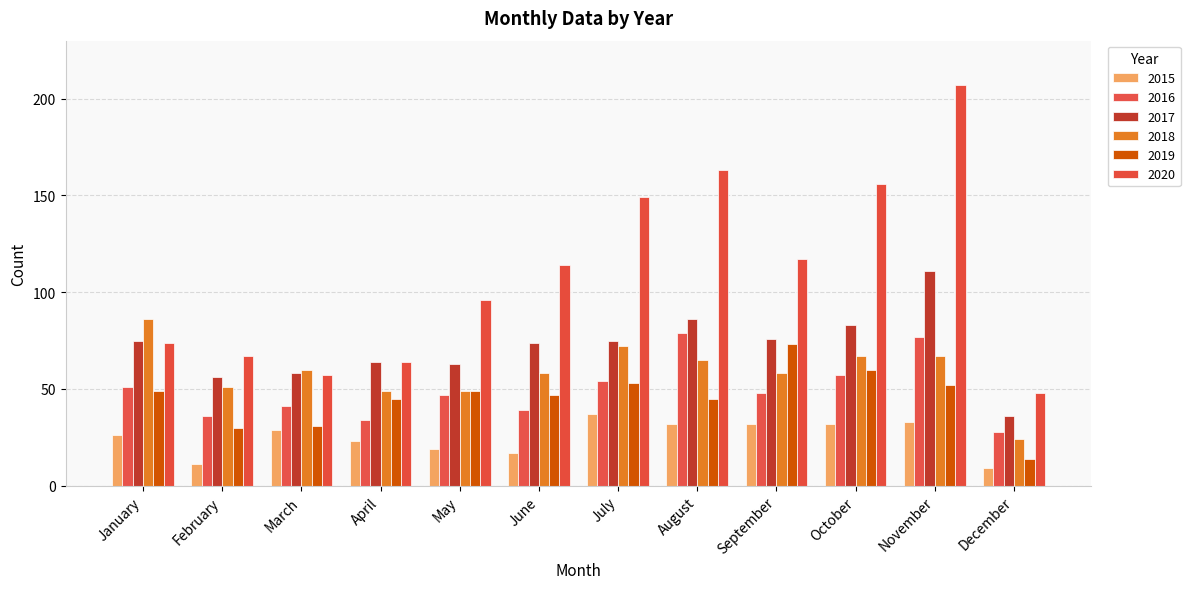

At August, list the series in order from smallest to largest.

2015, 2019, 2018, 2016, 2017, 2020